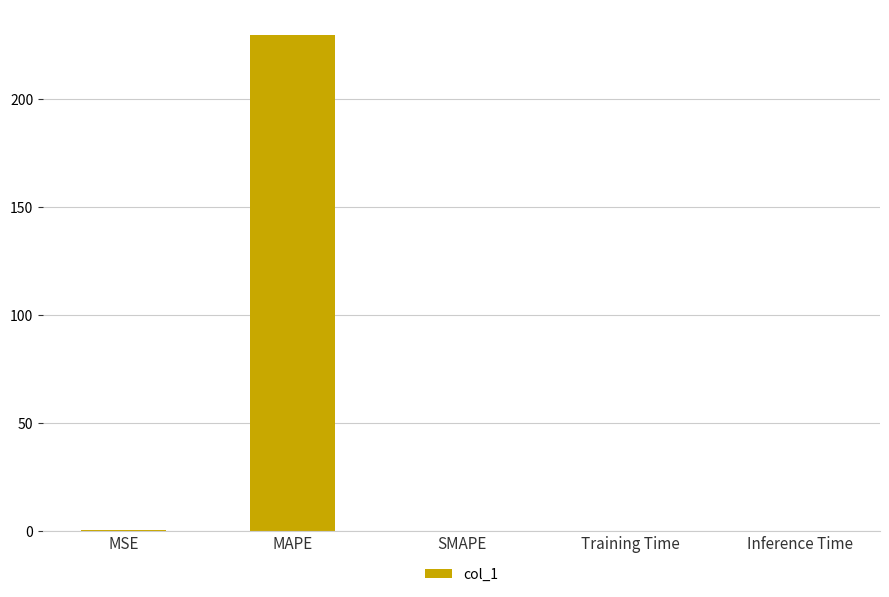

What is the sum of all values?

230.2